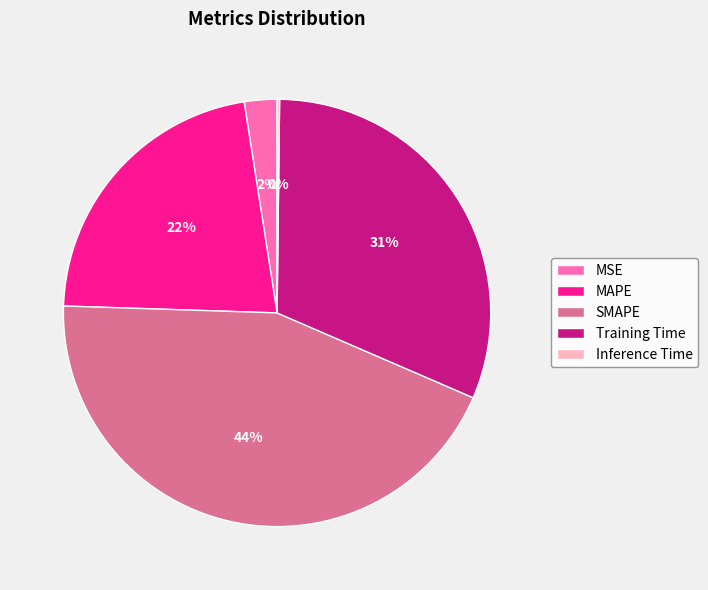

Do Training Time and SMAPE together represent more than half of the pie?

Yes